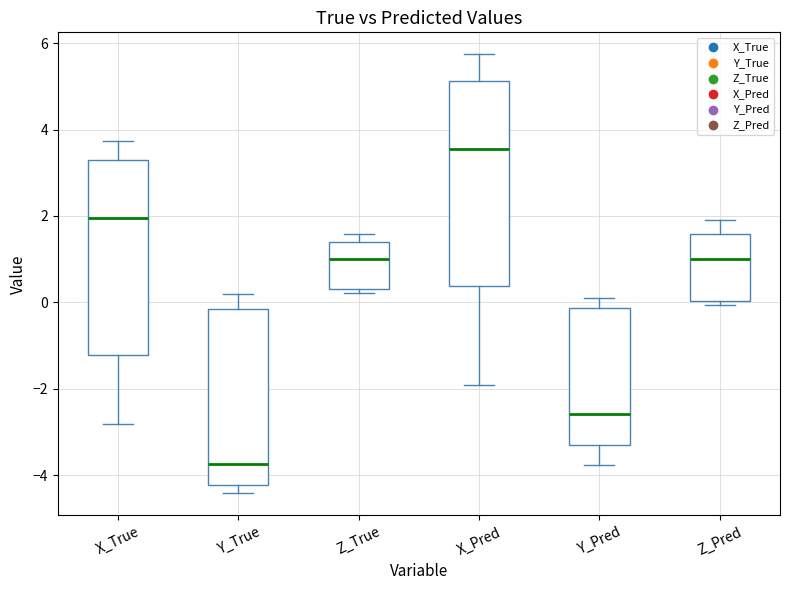

Reading left to right, transcribe this box plot: for each box, give where its median line is, the range the box spans, and where its two whiskers end, as read against the y-axis. The values are not printed on the chart, so give them approximately, as read against the axis.

X_True: median 2.0, box -1.2 to 3.2, whiskers -2.8 to 3.8
Y_True: median -3.8, box -4.2 to -0.2, whiskers -4.4 to 0.2
Z_True: median 1.0, box 0.4 to 1.4, whiskers 0.2 to 1.6
X_Pred: median 3.6, box 0.4 to 5.2, whiskers -2.0 to 5.8
Y_Pred: median -2.6, box -3.4 to -0.2, whiskers -3.8 to 0.0
Z_Pred: median 1.0, box 0.0 to 1.6, whiskers 0.0 (just below the box's lower edge) to 1.8